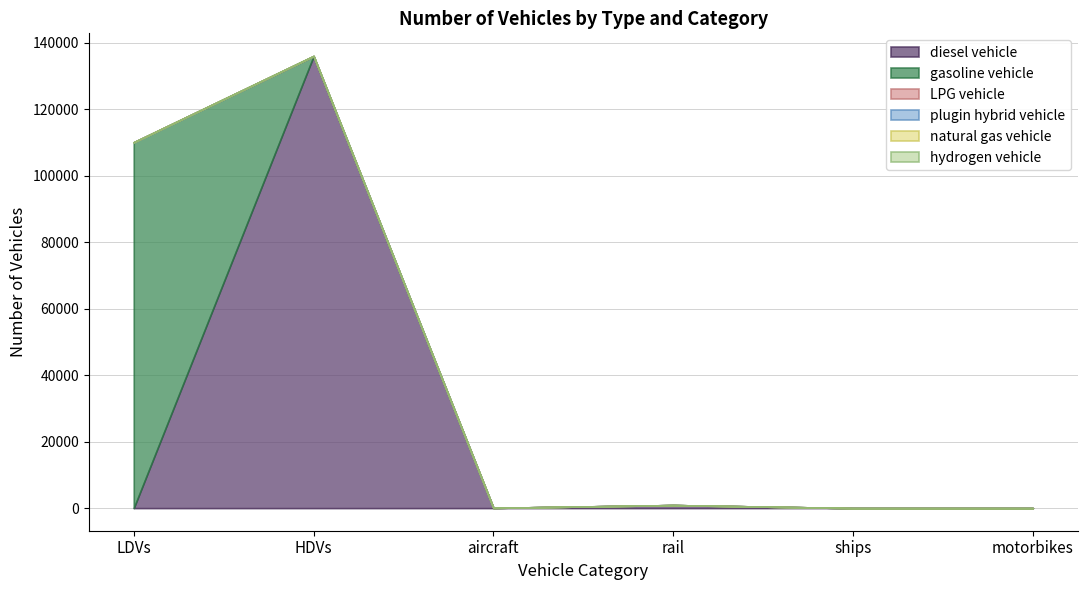

Is it true that plugin hybrid vehicle equals -4 at motorbikes?

False